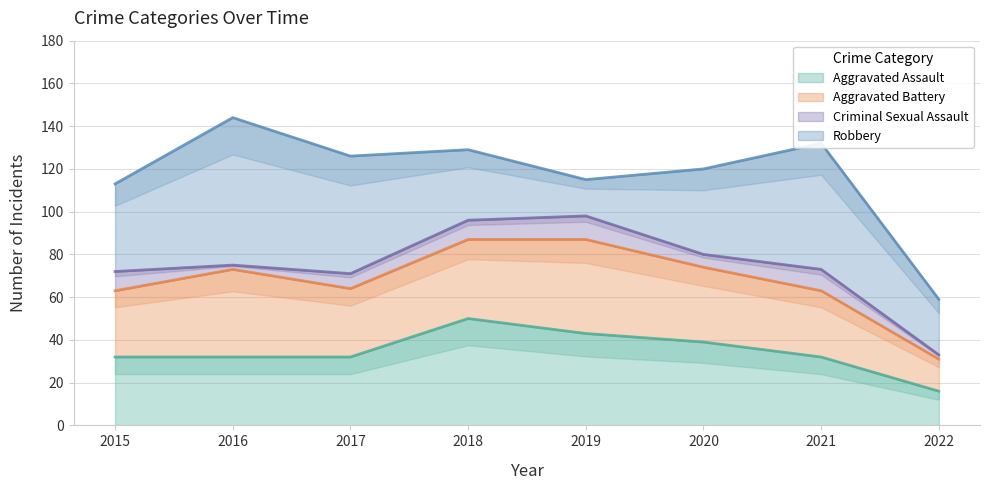

True or false: Aggravated Assault has more than 1 interior local peaks.

False